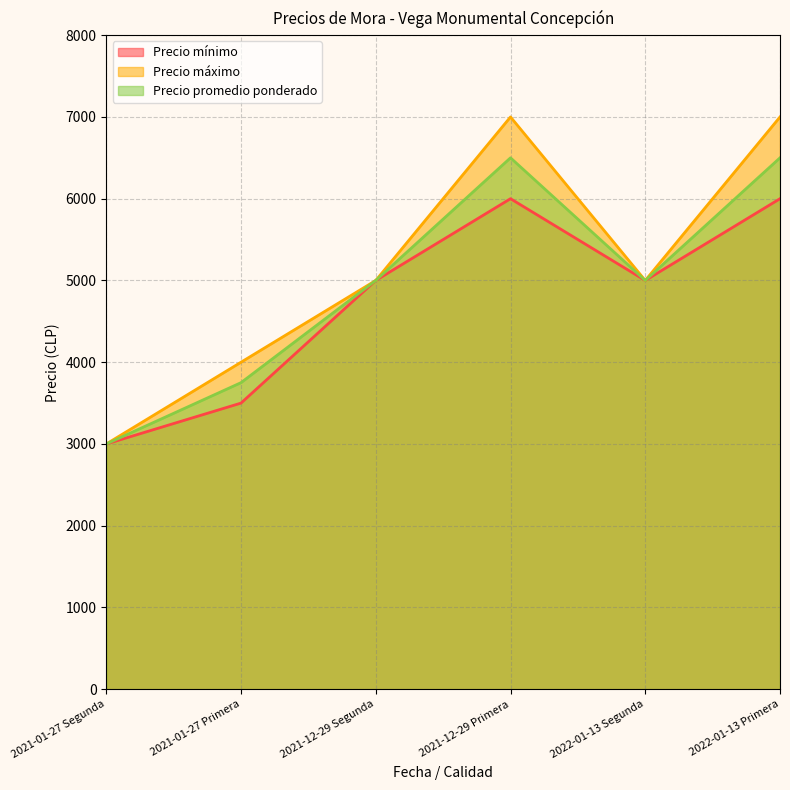

Reading left to right, list all the values displayed in this chart.

Precio mínimo: 3000	3500	5000	6000	5000	6000
Precio máximo: 3000	4000	5000	7000	5000	7000
Precio promedio ponderado: 3000	3750	5000	6500	5000	6500